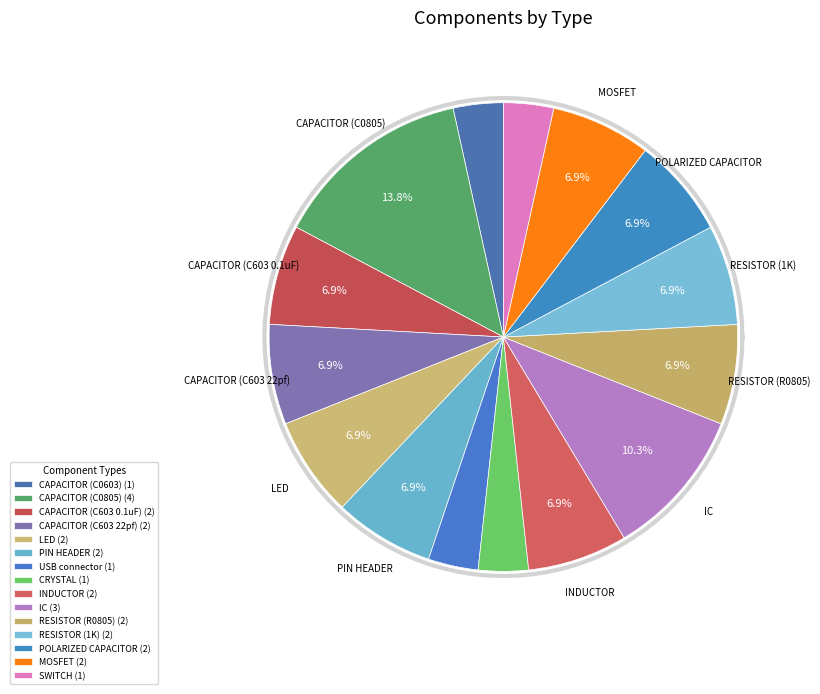

Count the number of slices in the pie.

15